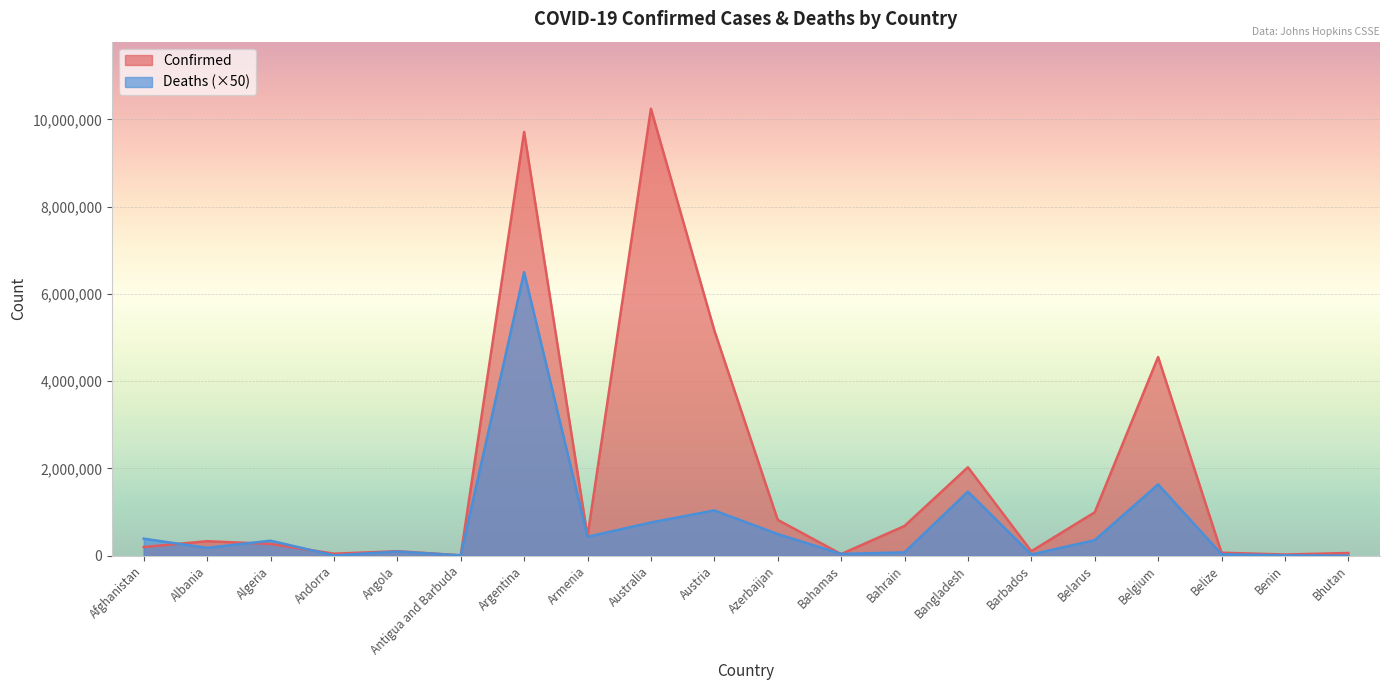

Which has a higher value, Argentina or Austria?

Argentina